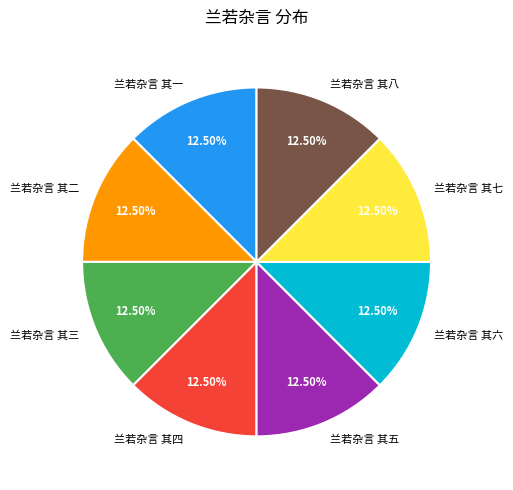

Do 兰若杂言 其四 and 兰若杂言 其一 together represent more than half of the pie?

No